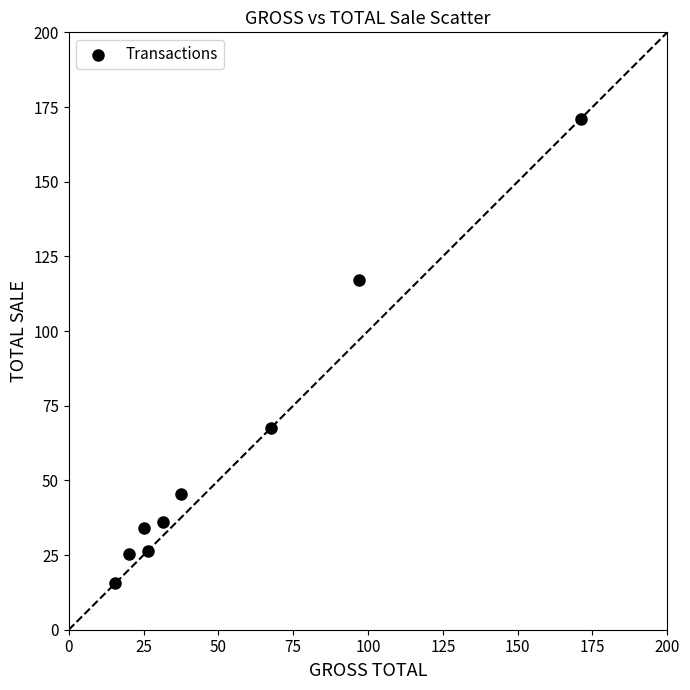

What is the average Y value?

59.8